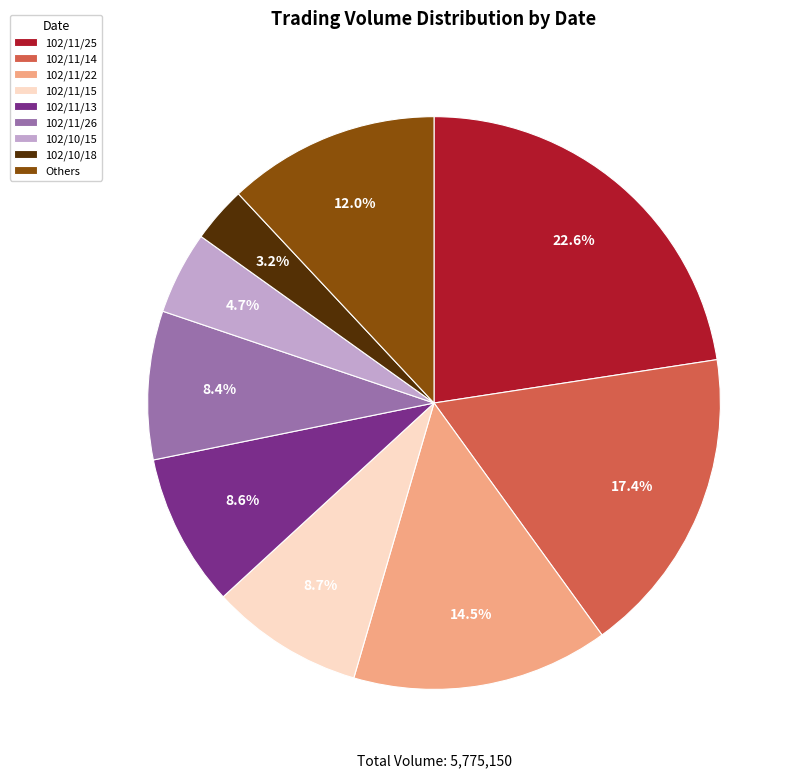

Which category has the smallest portion of the pie?

102/10/18